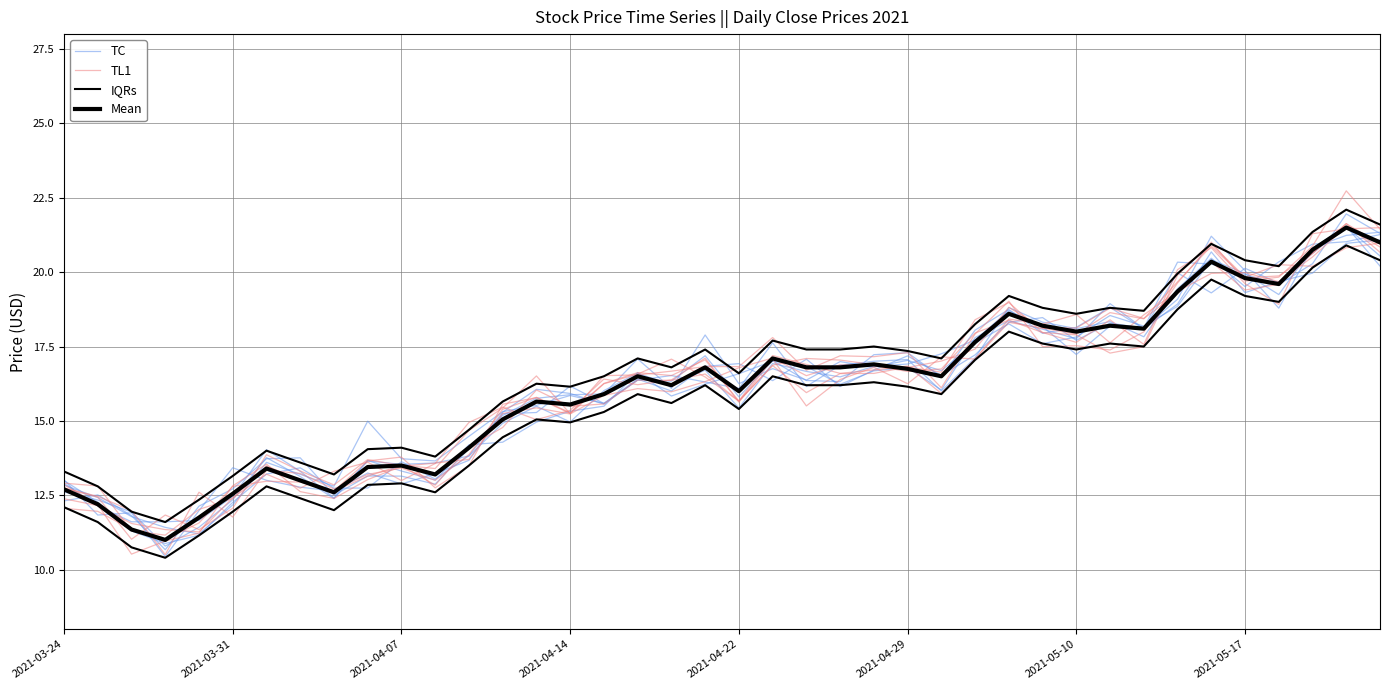

Which series has the largest total across all categories?

Mean